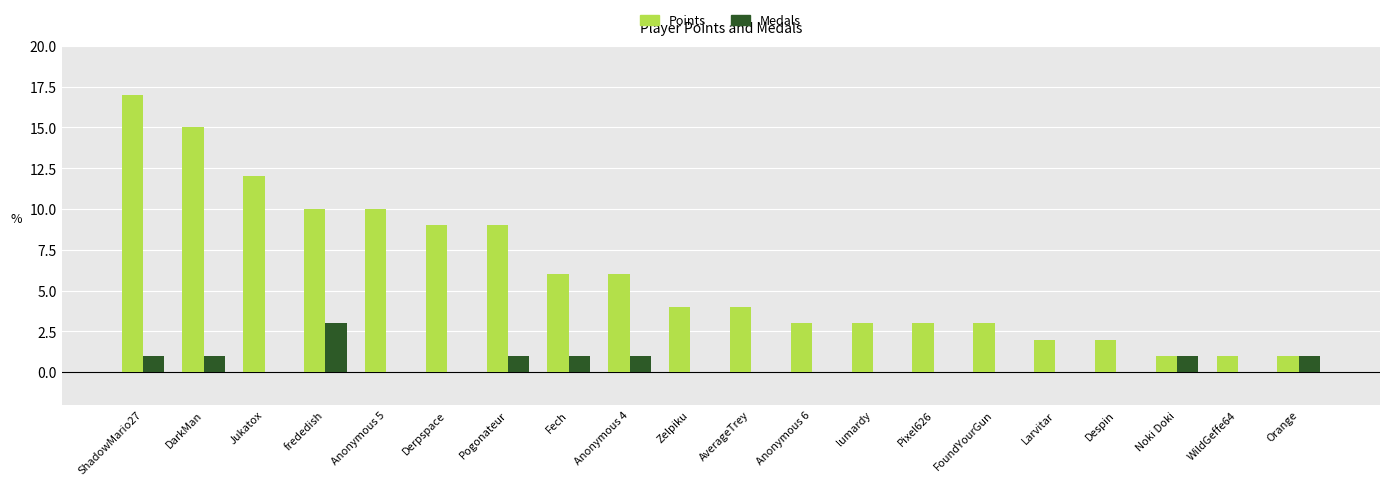

How many data points does each series have?

20